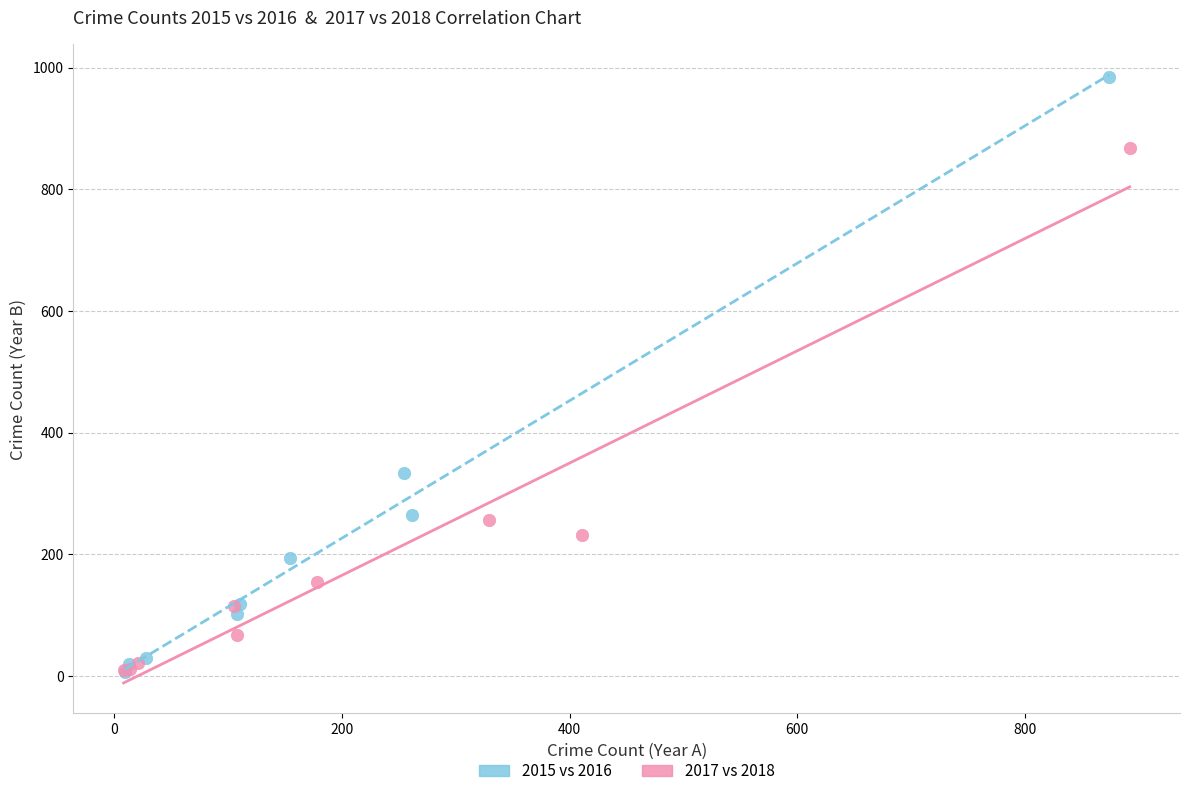

Which series has the widest spread of Y values?

2015 vs 2016